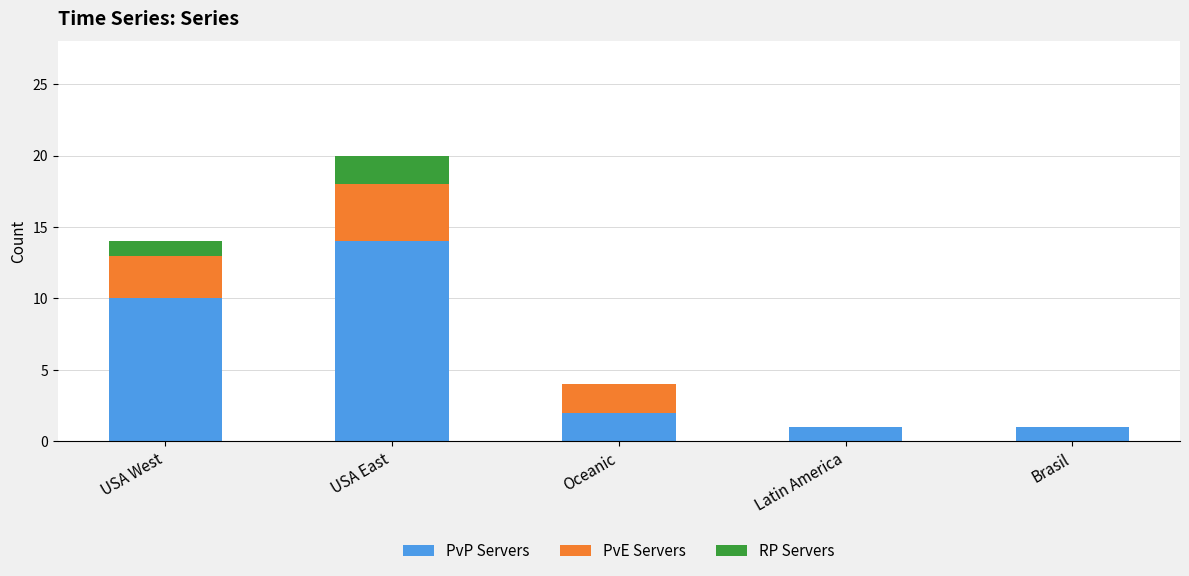

What is the sum of all PvP Servers values?

28